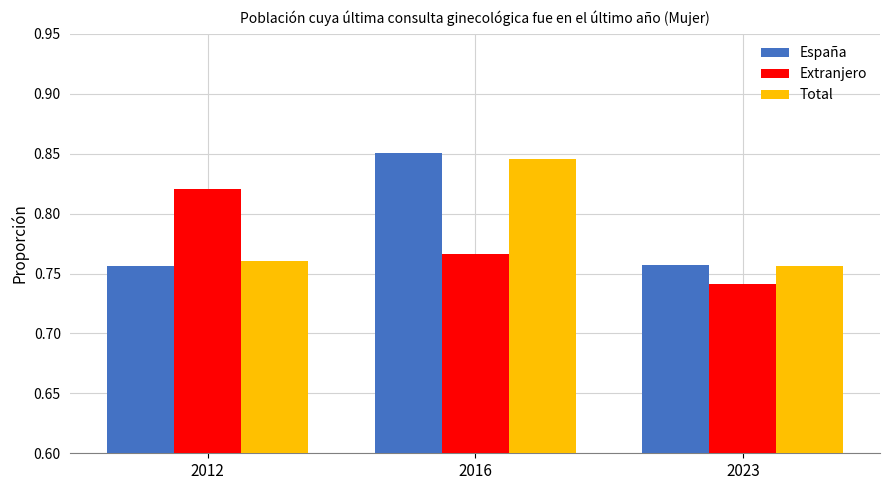

How many bars are there in each group?

3